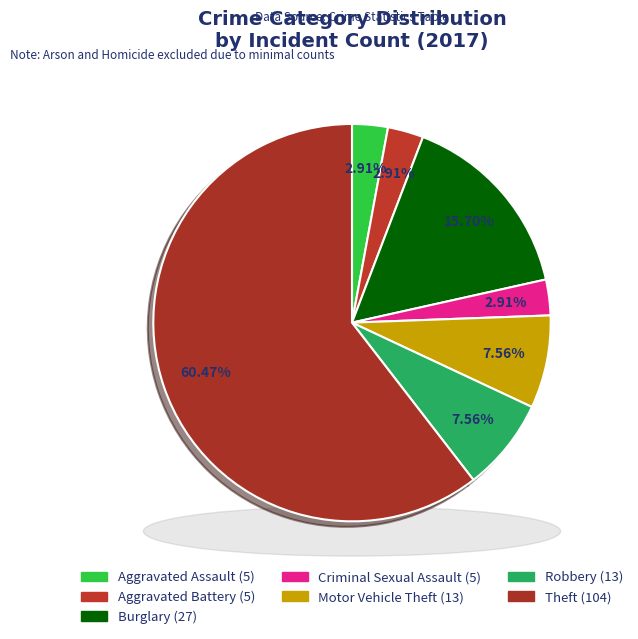

What is the ratio of the value at Burglary to the value at Aggravated Battery?

5.4